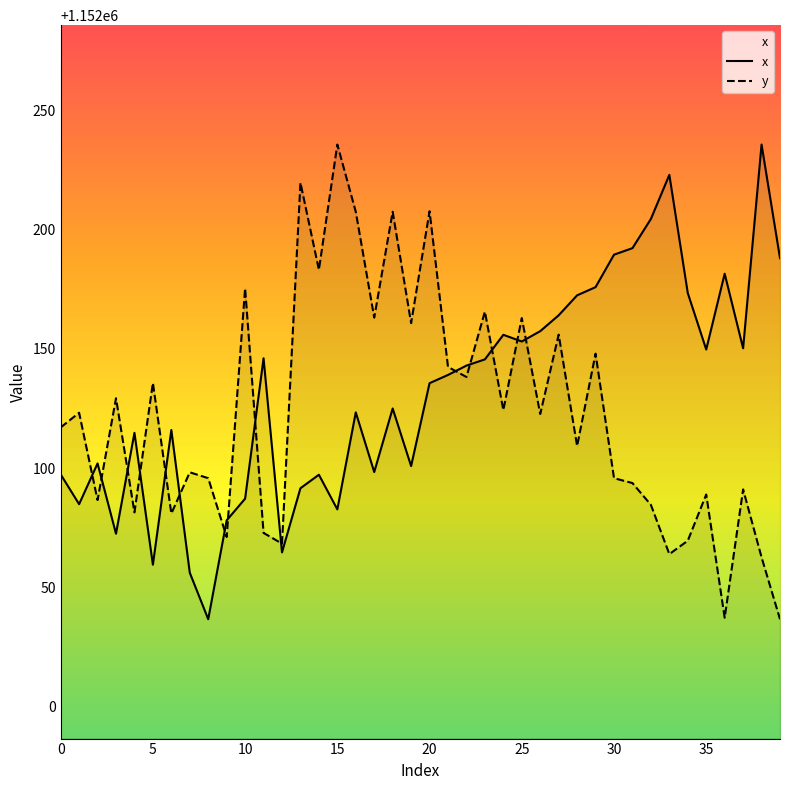

How many interior local peaks does the x series have?

11